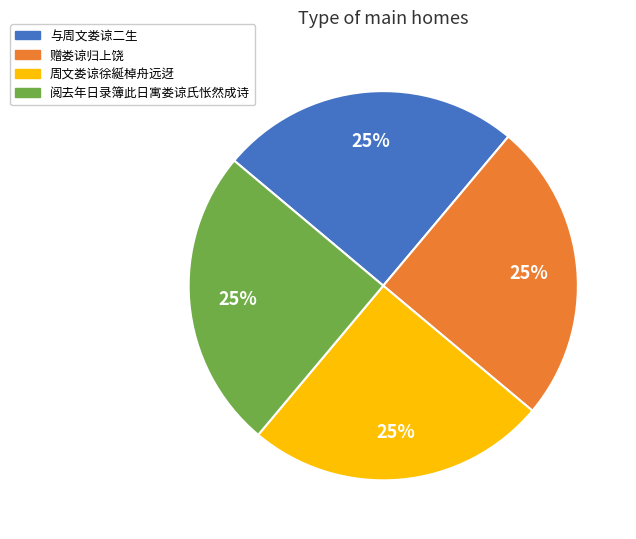

Count the number of slices in the pie.

4